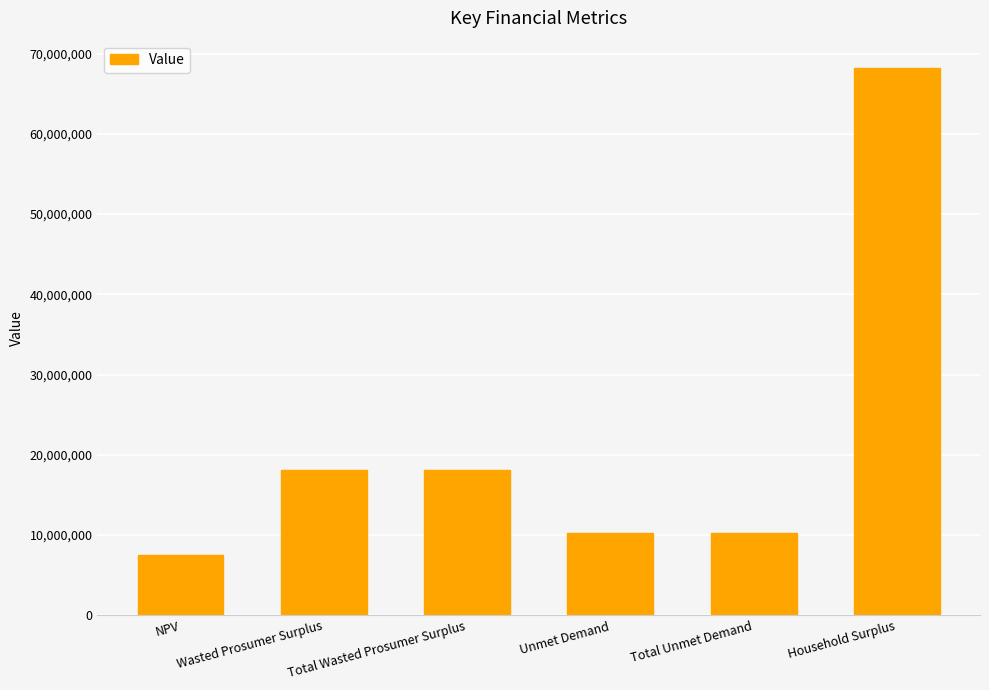

Between Household Surplus and Wasted Prosumer Surplus, which is larger?

Household Surplus